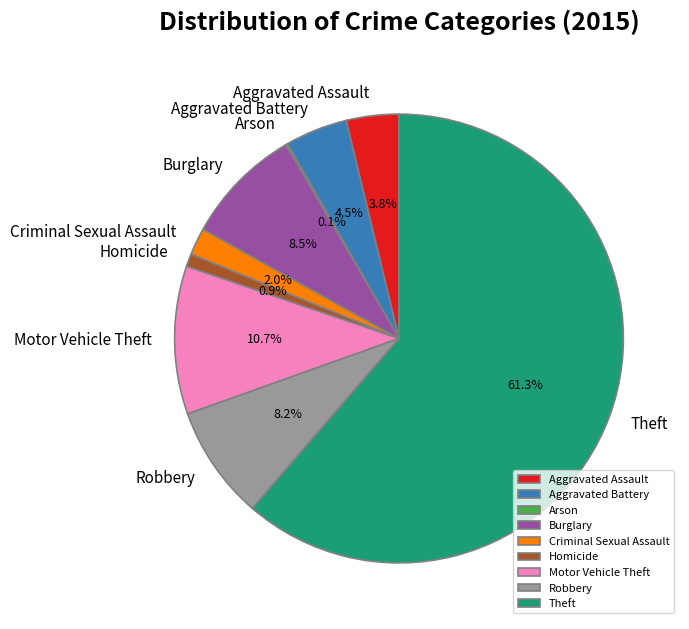

True or false: Robbery accounts for 8% of the total.

True